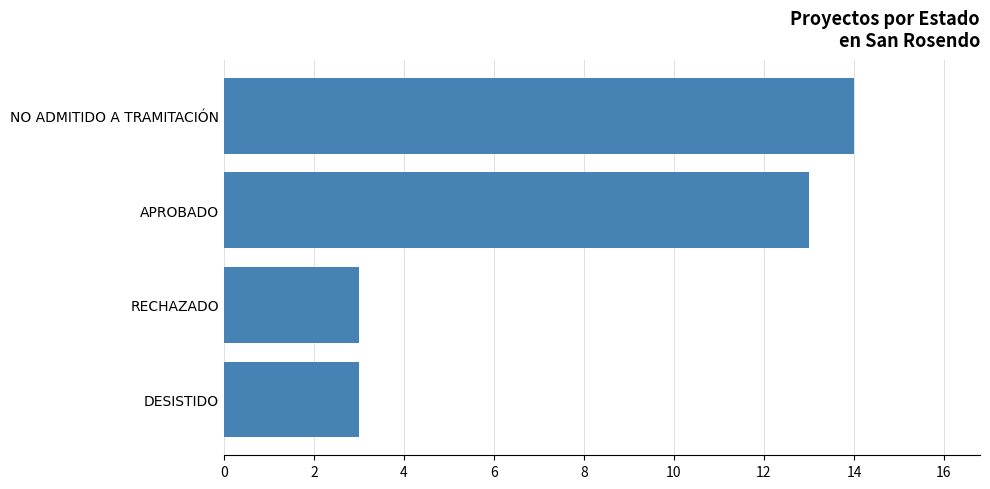

What is the greatest value displayed?

14